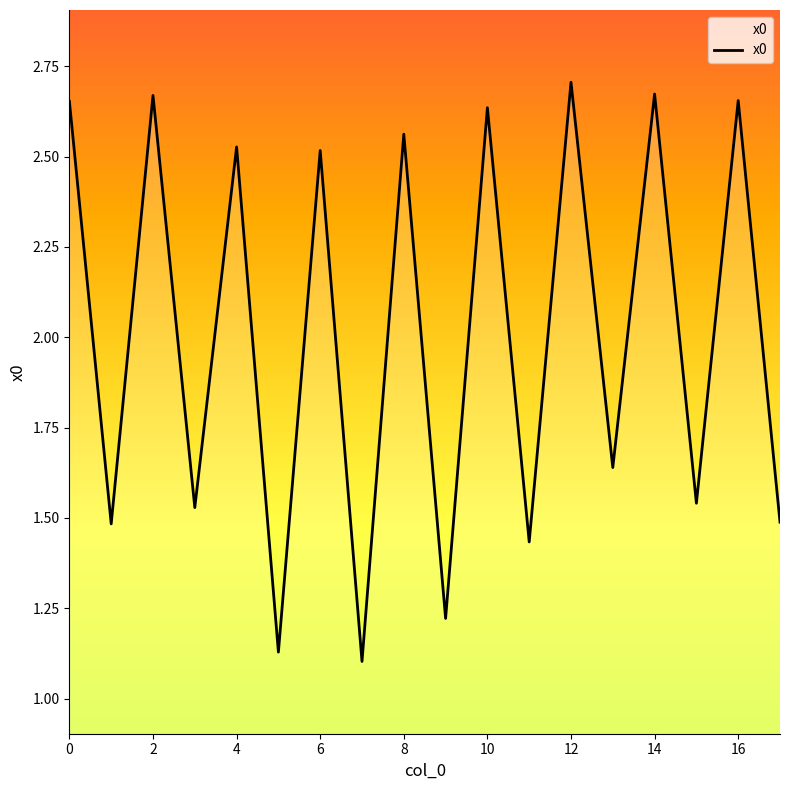

What is the minimum value shown in the chart?

1.1